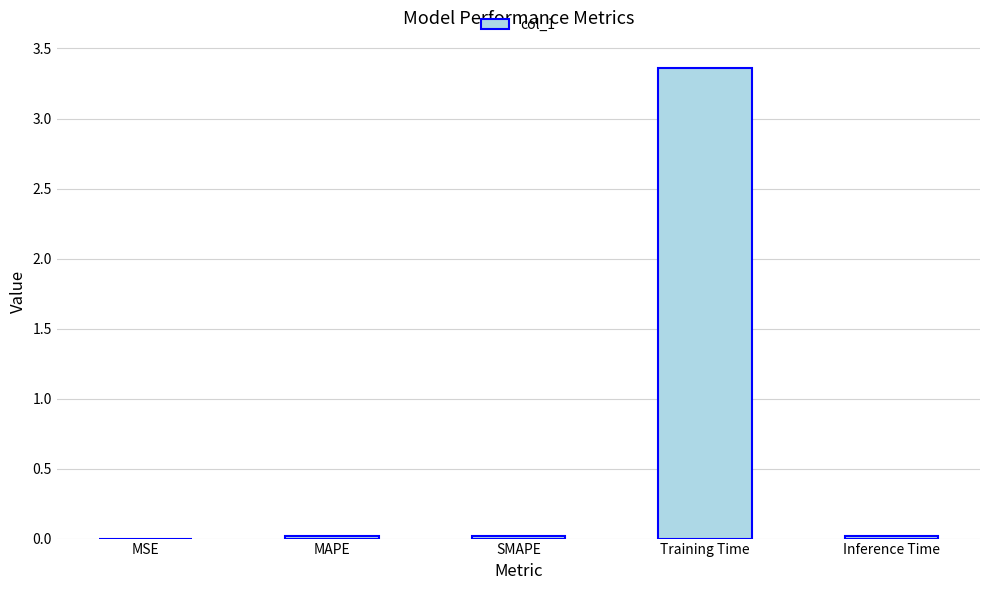

The value at Inference Time is 0.0. True or false?

True